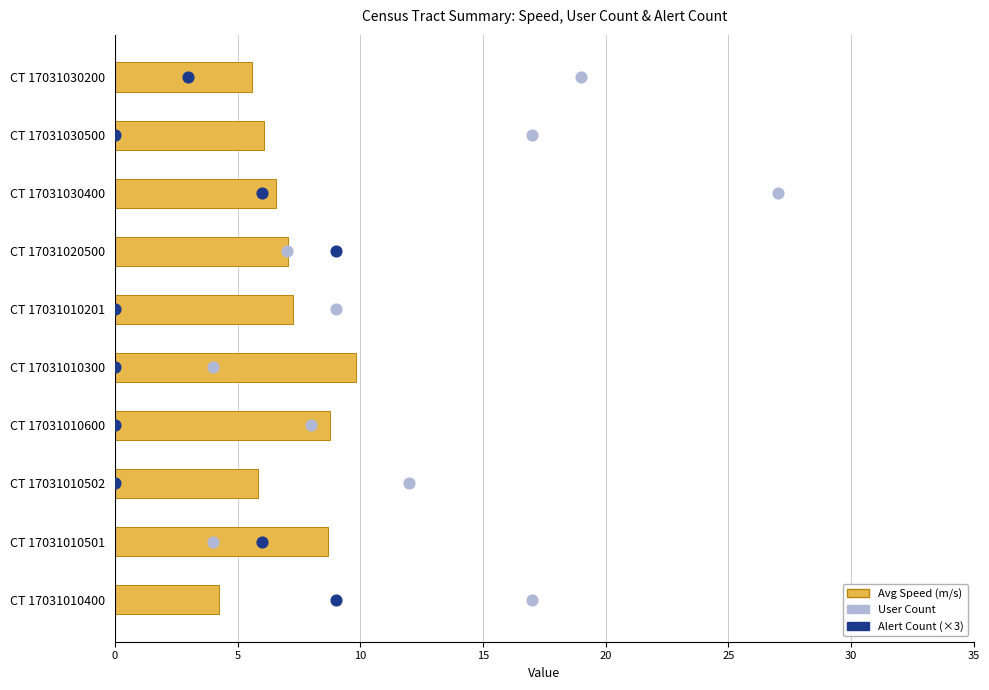

Which series has the largest Y range (max minus min)?

User Count